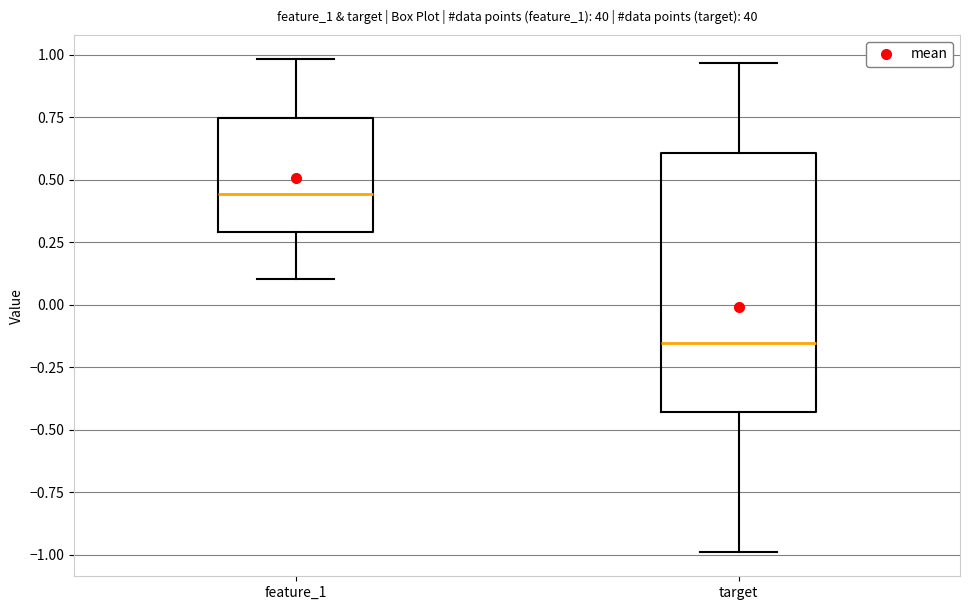

Which box's median line is the highest?

feature_1